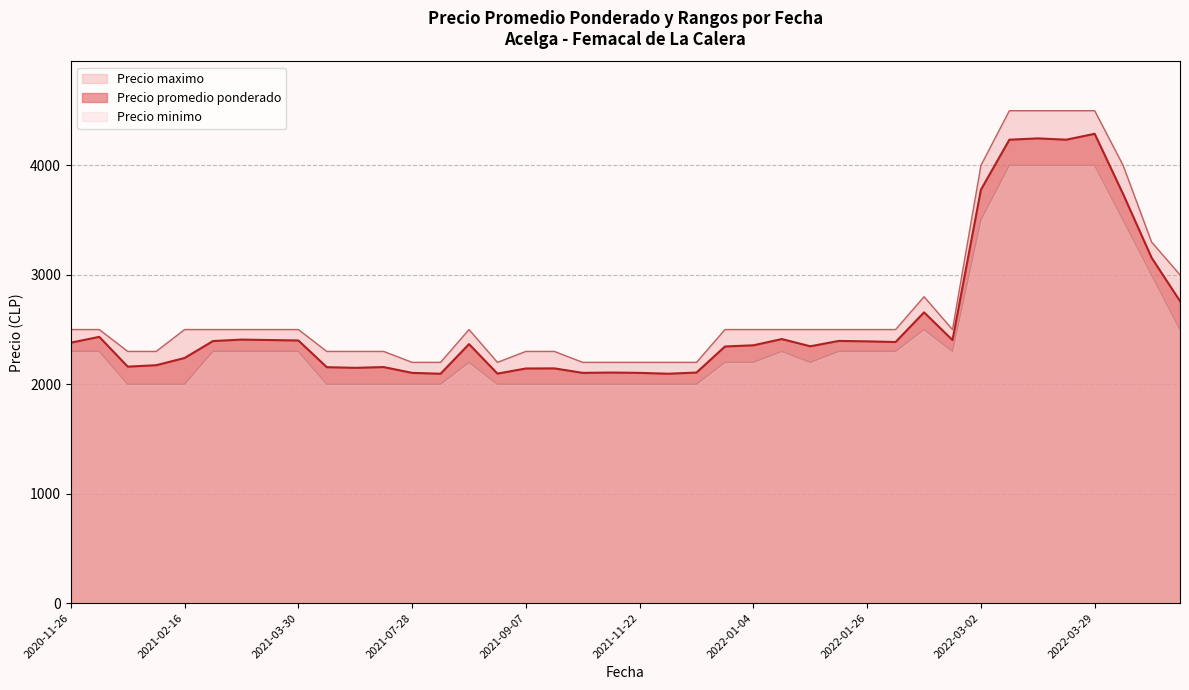

What is the sum of the Precio minimo values at 2022-03-09 and 2020-11-26?

6300